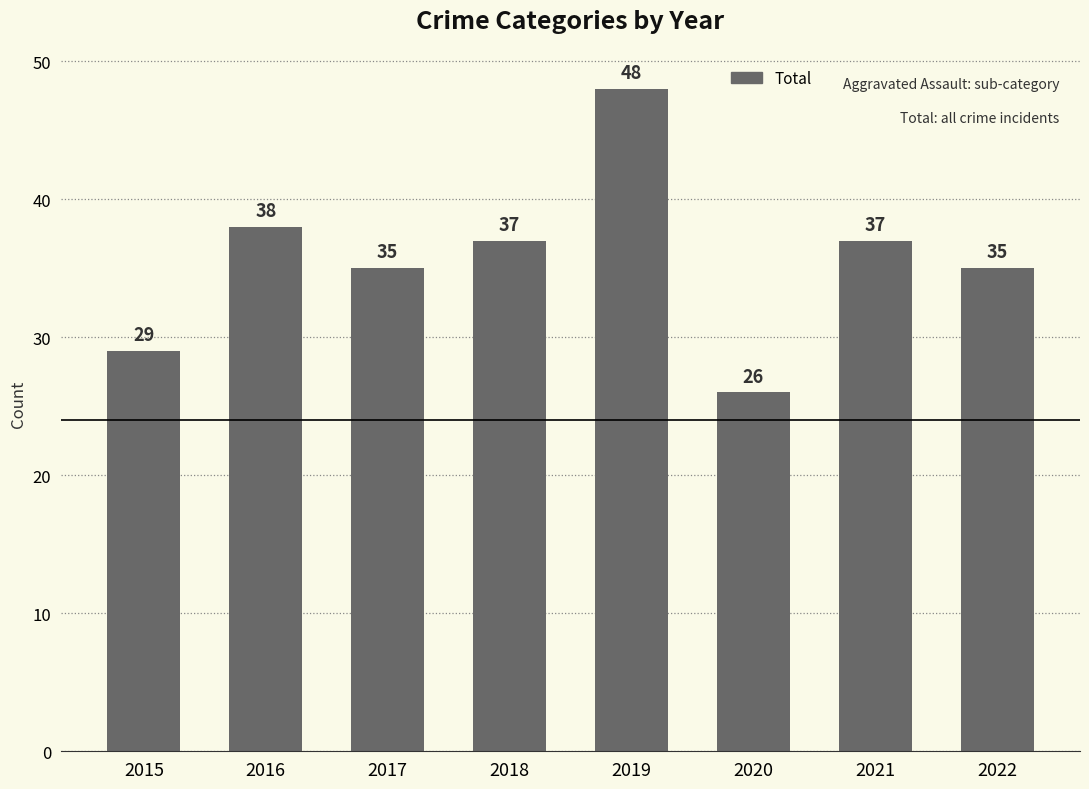

Between 2021 and 2022, which is larger?

2021